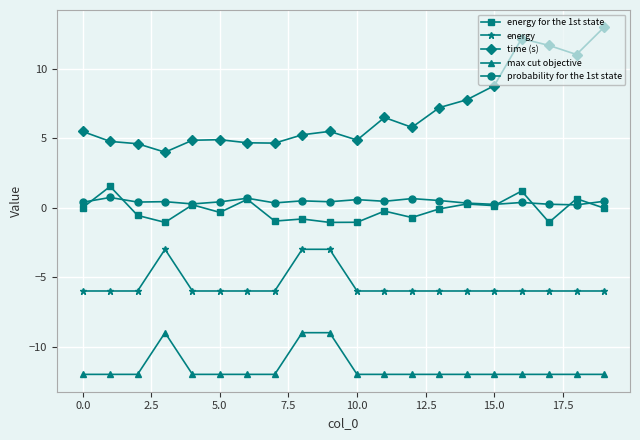

What is the maximum value shown in the chart?

13.0